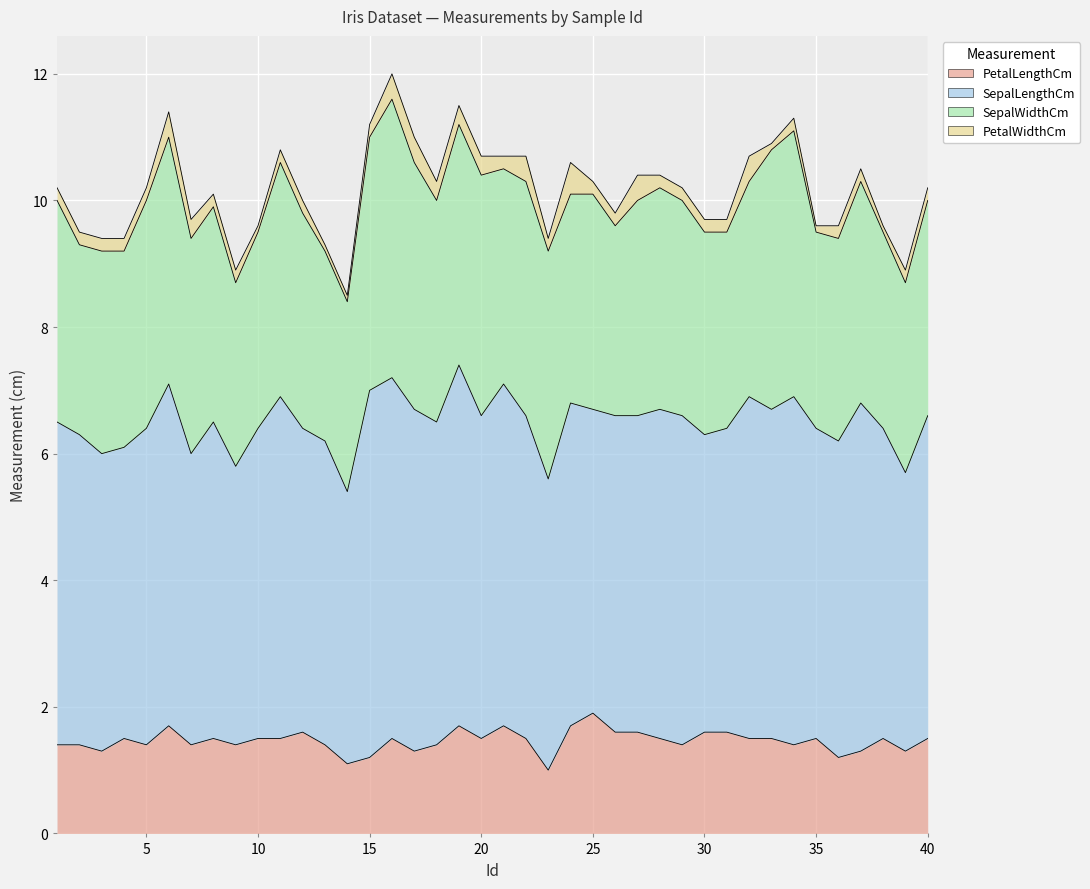

How many interior local peaks does the SepalWidthCm series have?

9